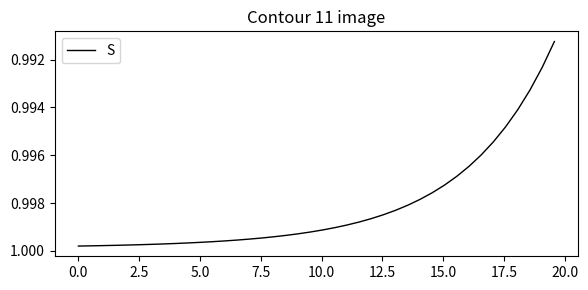

Does the chart display data point markers on the line(s)?

No